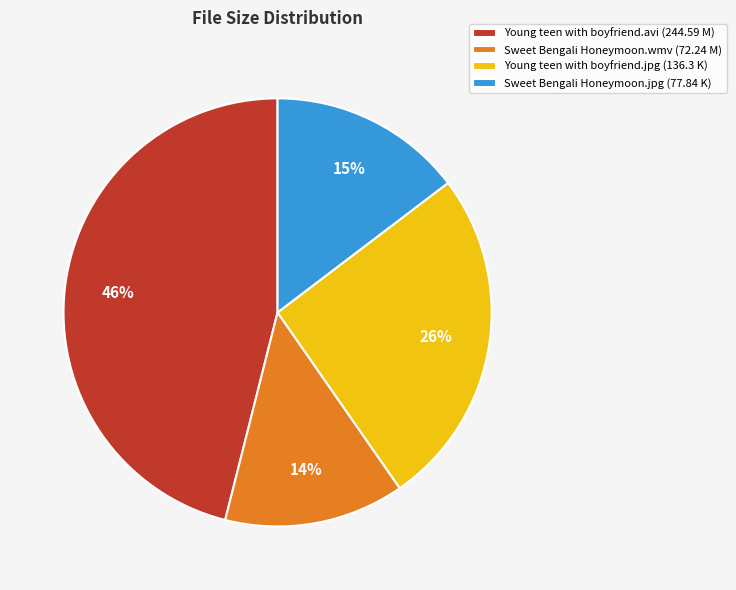

Does Young teen with boyfriend.avi represent more than half of the total?

No